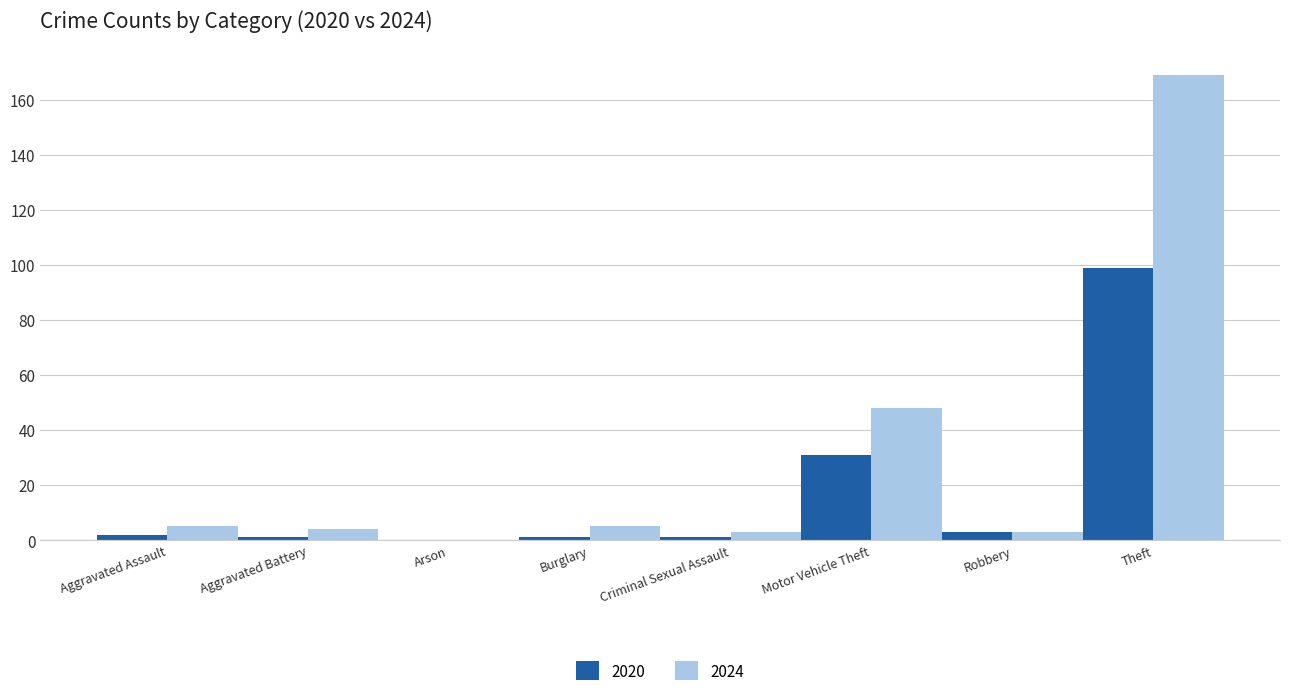

At which category is the sum across all series the highest?

Theft